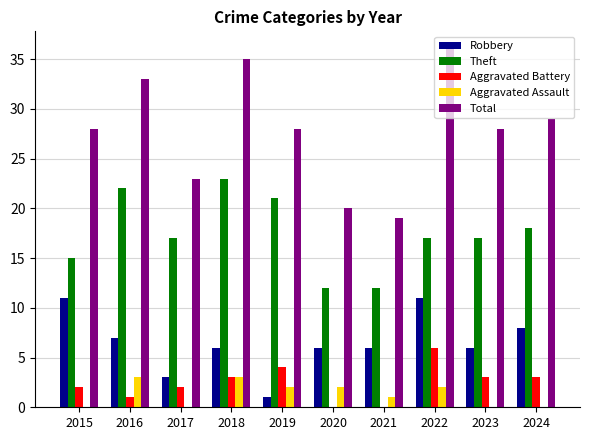

What is the sum of all Robbery values?

65